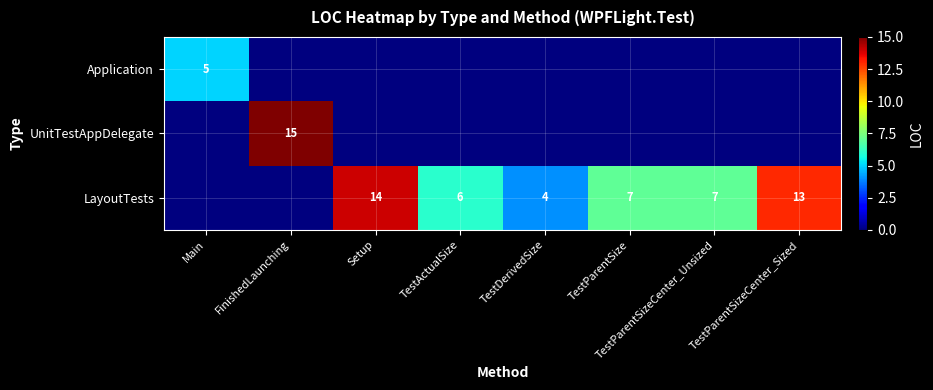

Is the value of UnitTestAppDelegate at FinishedLaunching greater than the value of LayoutTests at TestDerivedSize?

Yes